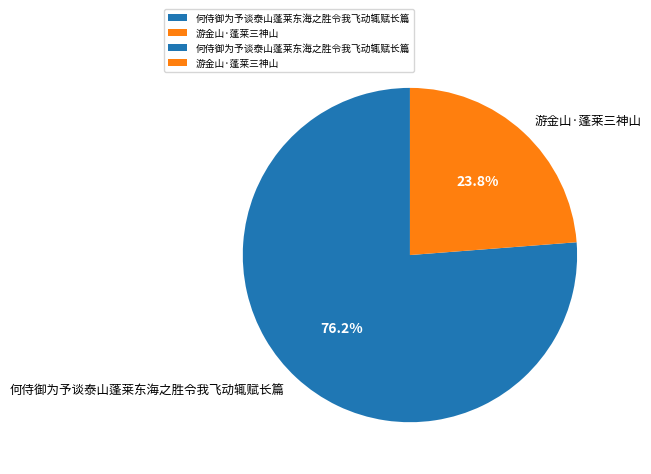

The 游金山·蓬莱三神山 slice represents 24% of the pie. True or false?

True